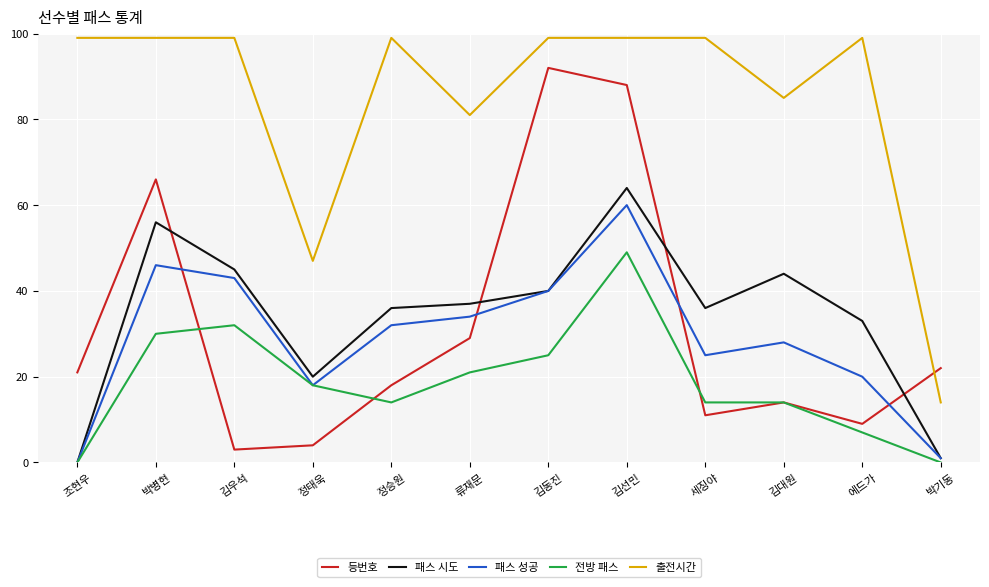

List the series in order of their peak value, highest first.

출전시간, 등번호, 패스 시도, 패스 성공, 전방 패스